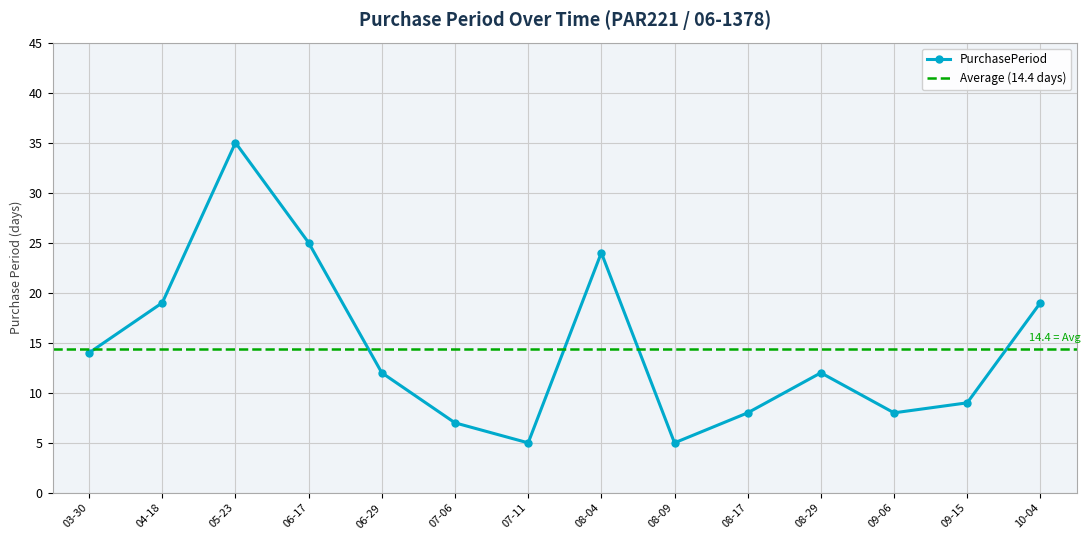

How many interior local peaks (higher than both neighbors) does the data have?

3